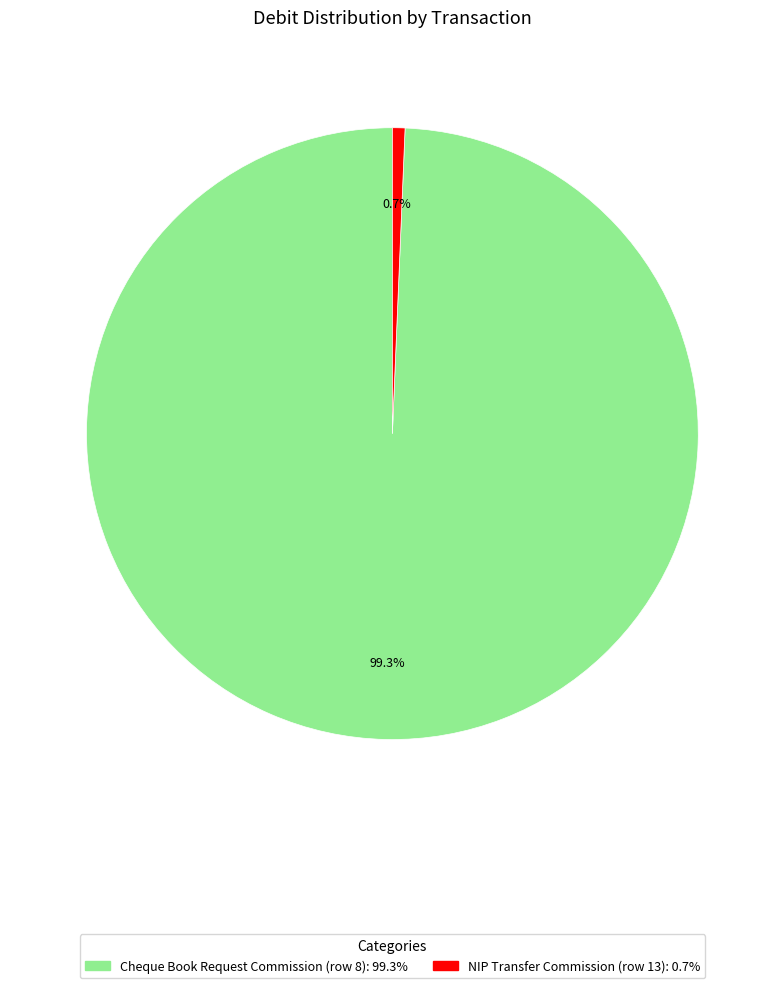

To the nearest percent, what portion does NIP Transfer Commission (row 13) represent?

1%